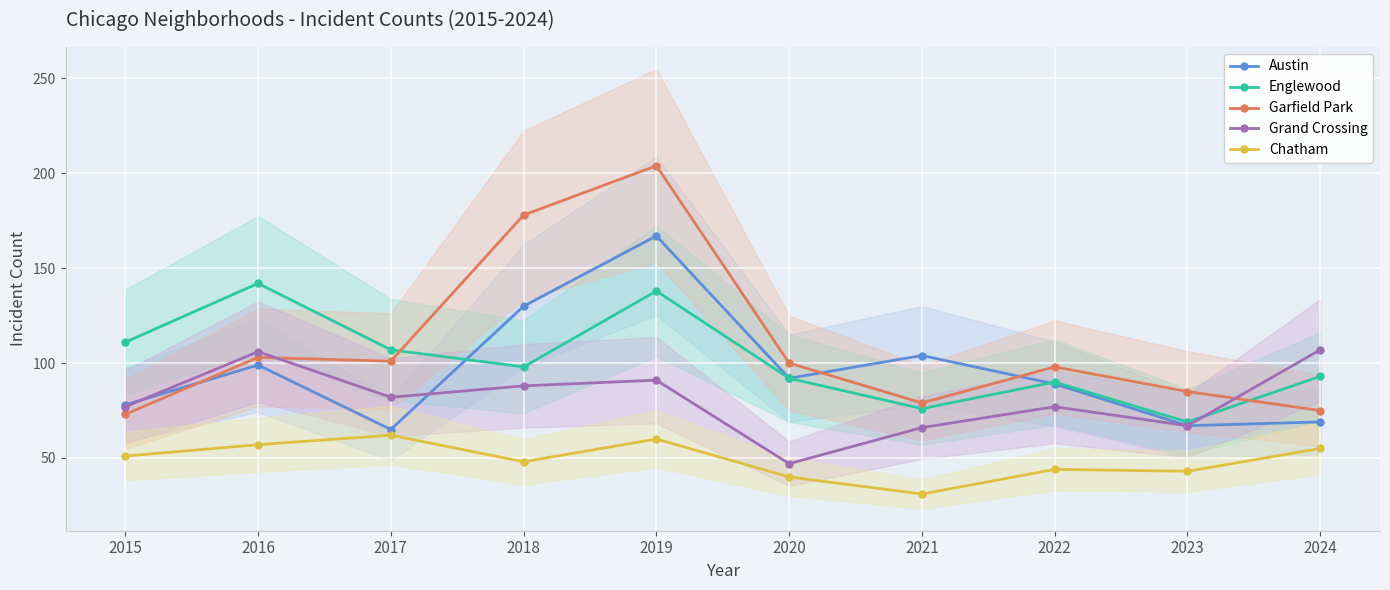

At which category is the sum across all series the highest?

2019